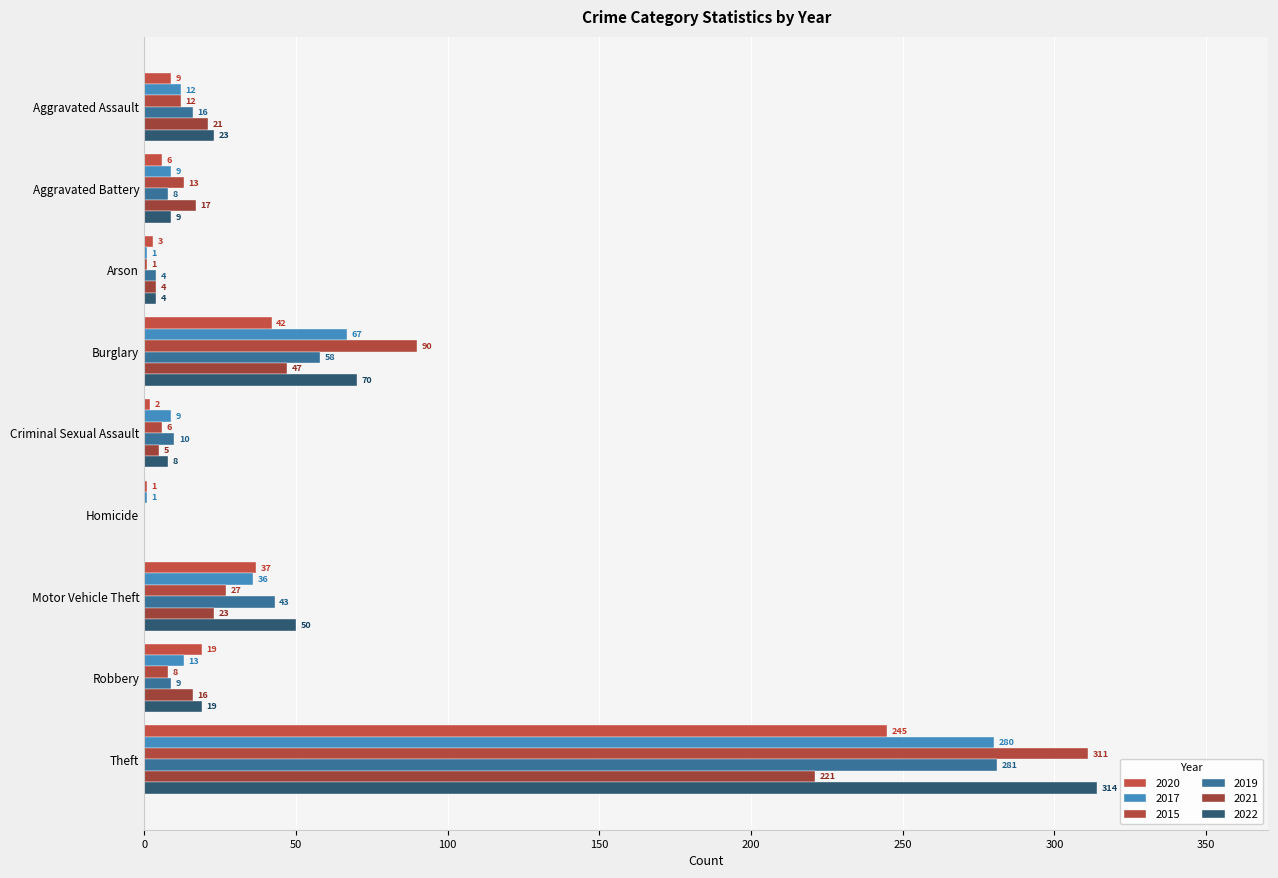

Is the value of 2020 at Criminal Sexual Assault greater than the value of 2015 at Robbery?

No